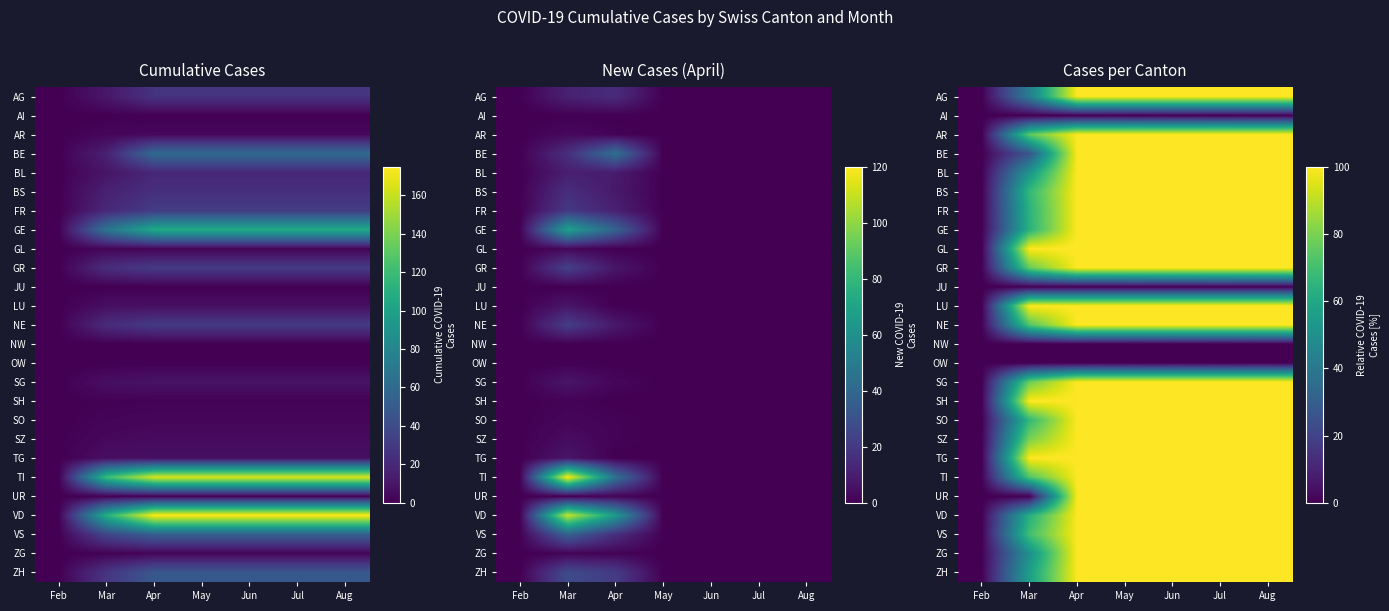

What is the difference between the maximum and minimum values in the AR series?

100.0